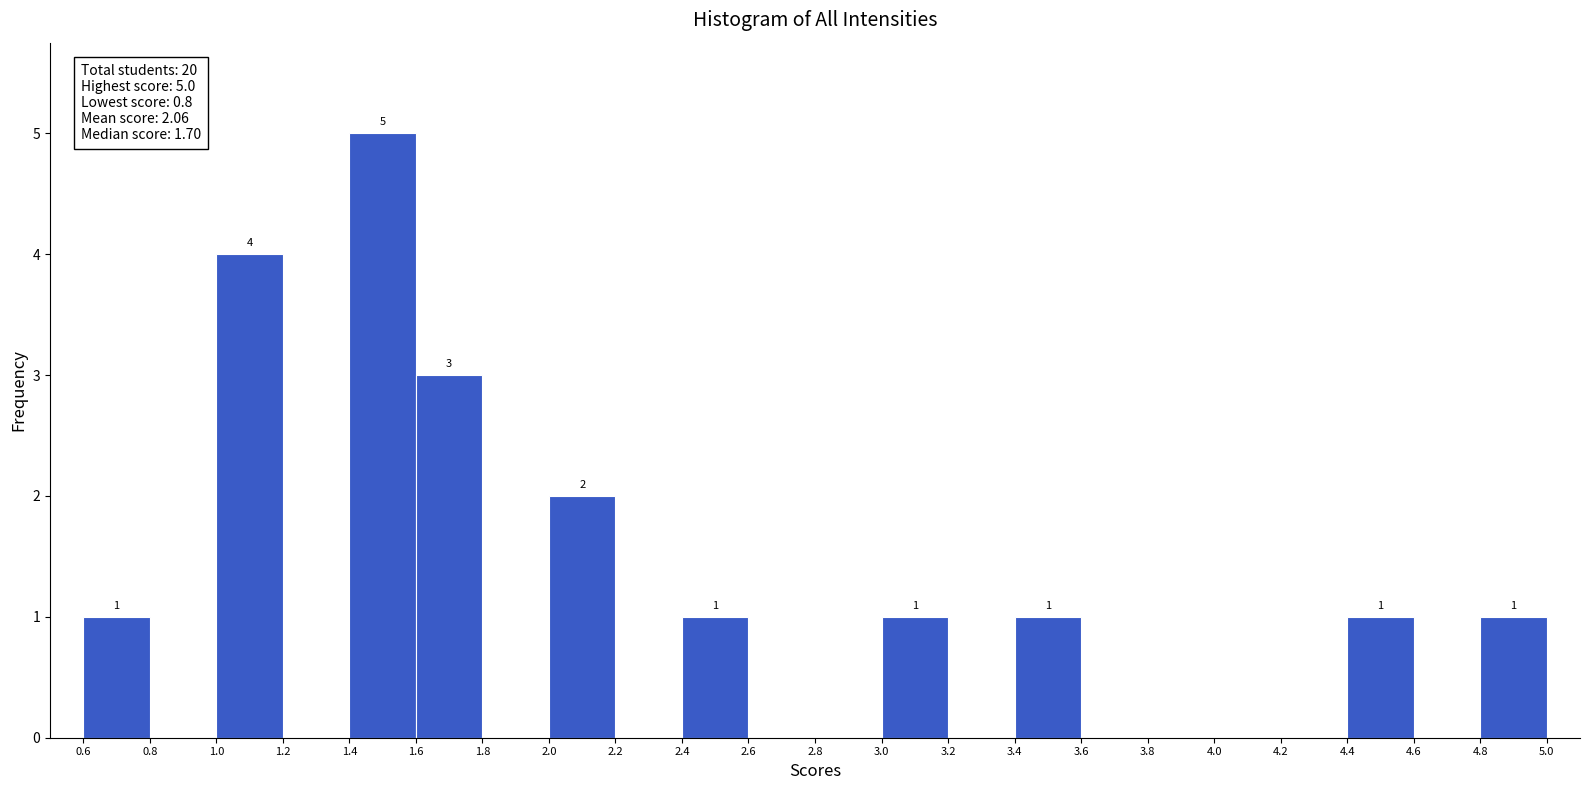

Which range on the x-axis has the tallest bar?

1.4 to 1.6